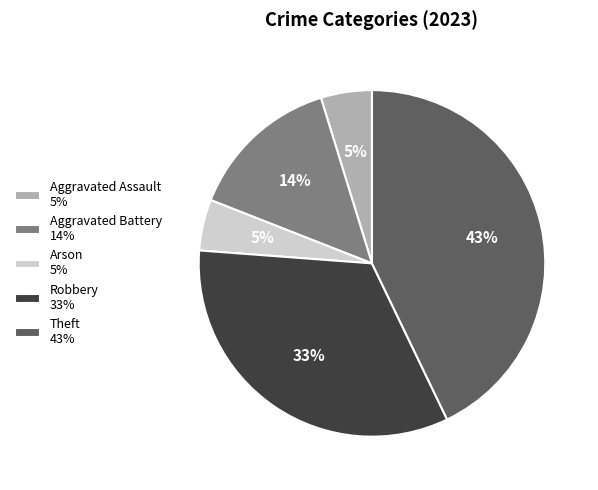

Between Robbery 33% and Arson 5%, which is larger?

Robbery 33%